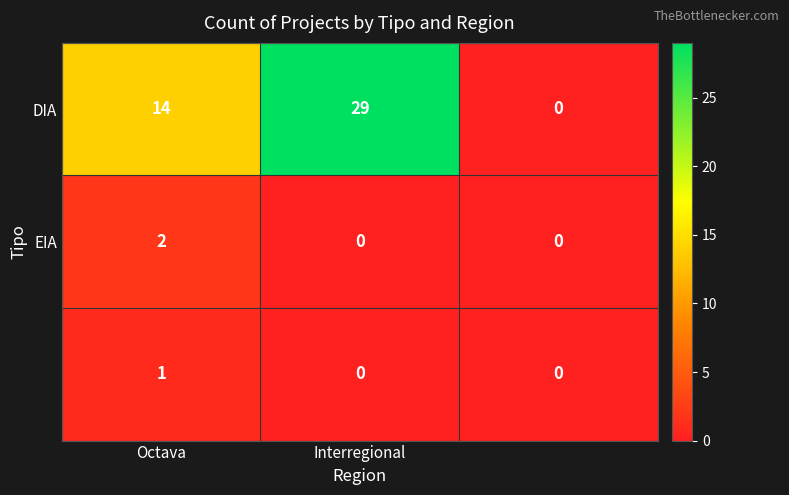

Between Octava and Interregional, which is larger?

Interregional